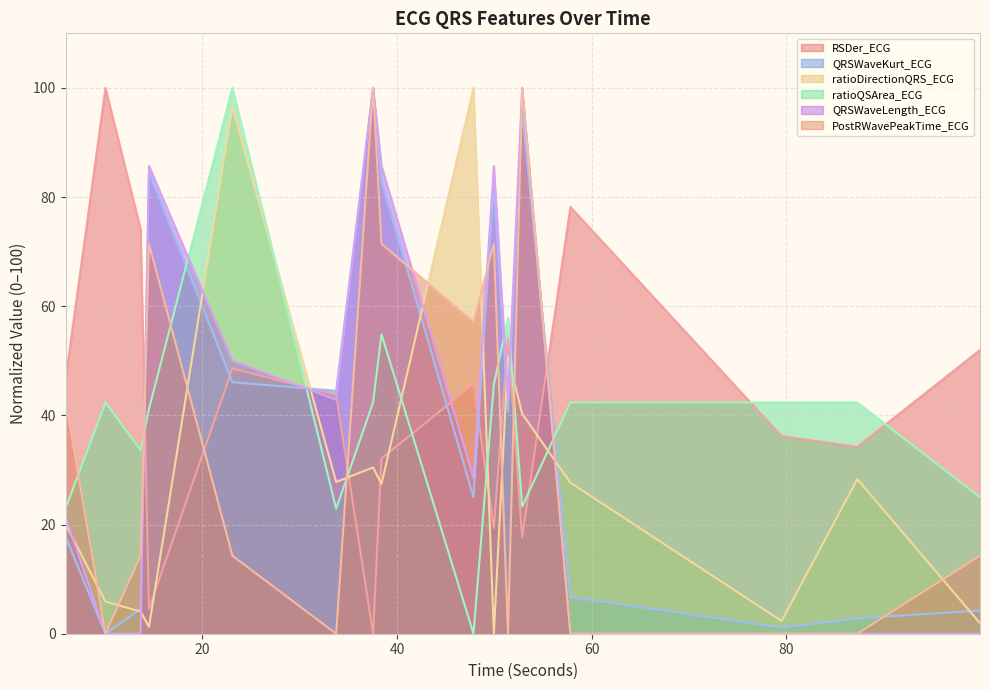

True or false: ratioQSArea_ECG and ratioDirectionQRS_ECG intersect in this chart.

True